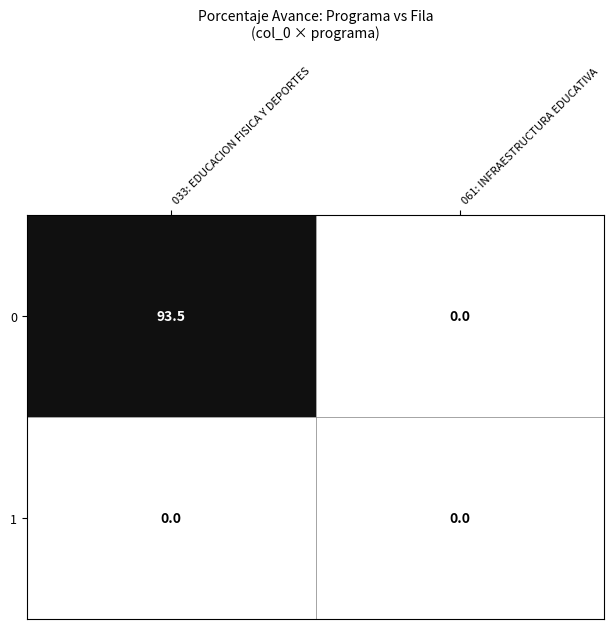

Reading left to right, extract all data points from this chart.

0: 93.5	0.0
1: 0.0	0.0